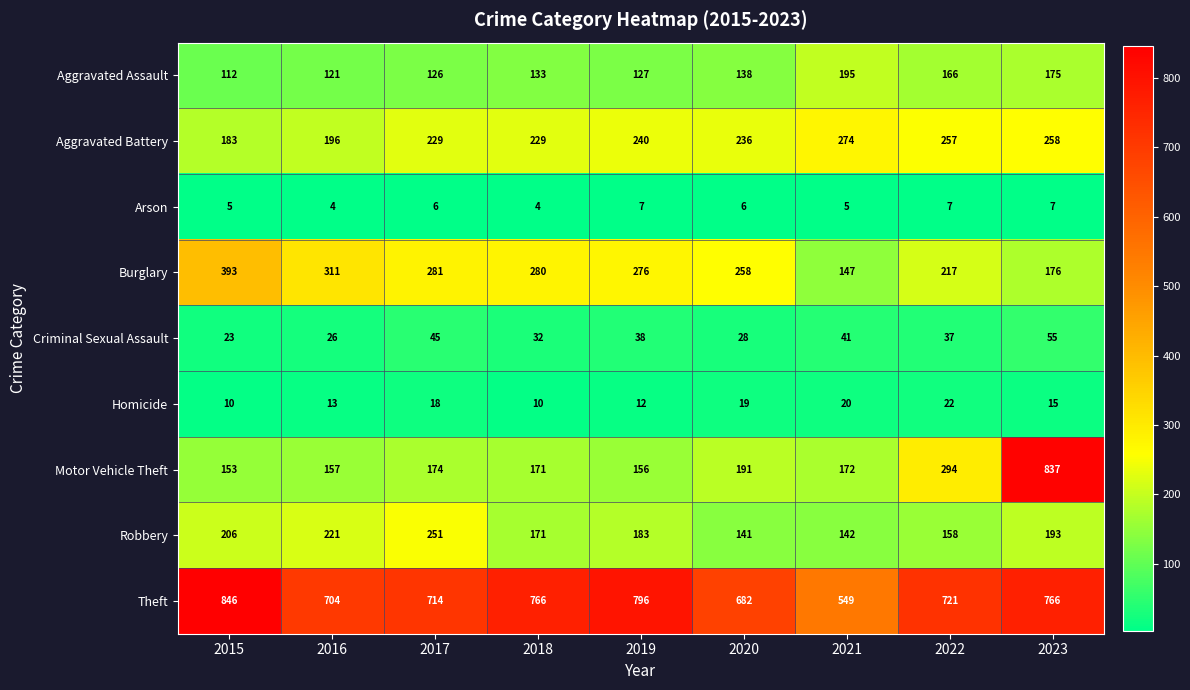

Which label corresponds to the largest value in the chart?

2015